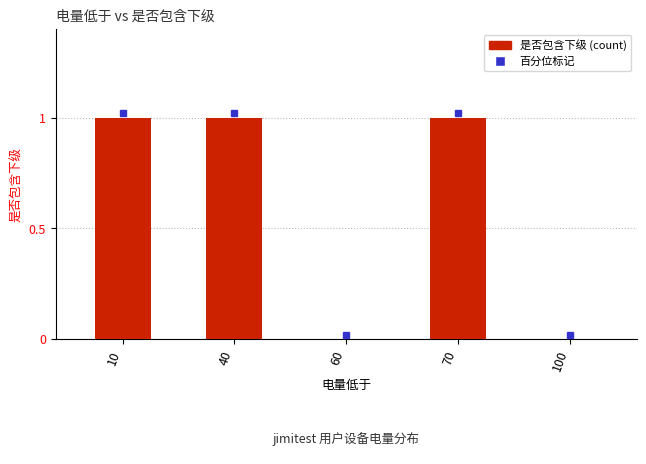

What is the greatest value displayed?

1